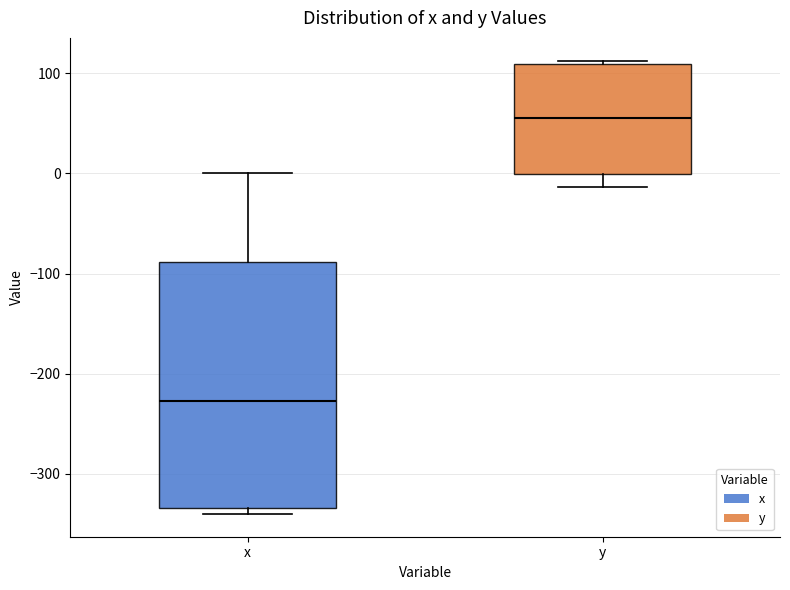

Reading left to right, transcribe this box plot: for each box, give where its median line is, the range the box spans, and where its two whiskers end, as read against the y-axis. The values are not printed on the chart, so give them approximately, as read against the axis.

x: median -230, box -330 to -90, whiskers -340 to 0
y: median 50, box 0 to 110, whiskers -10 to 110 (just above the box's upper edge)